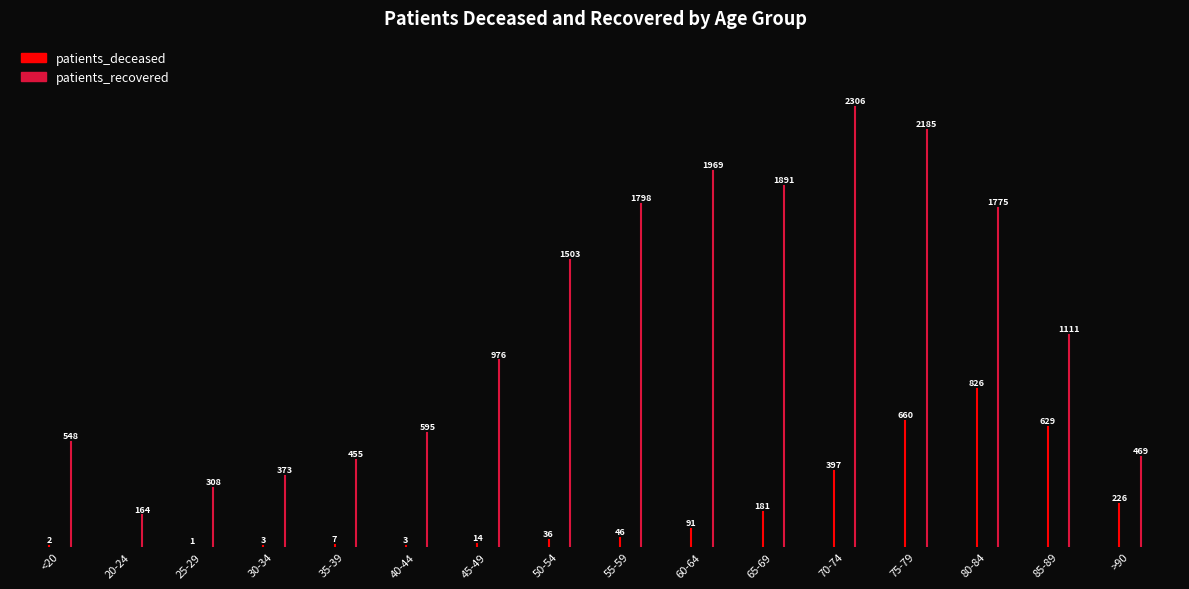

Which series has the largest total across all categories?

patients_recovered